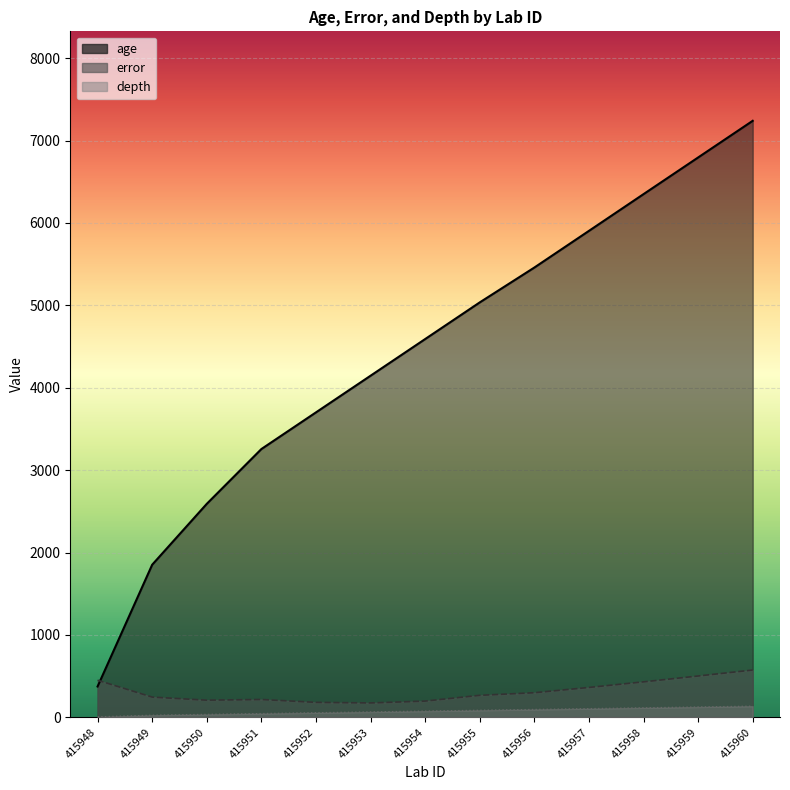

True or false: age and depth intersect in this chart.

False